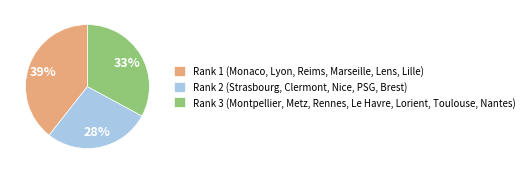

To the nearest percent, what percentage of the pie is Rank 3 (Montpellier, Metz, Rennes, Le Havre, Lorient, Toulouse, Nantes)?

33%